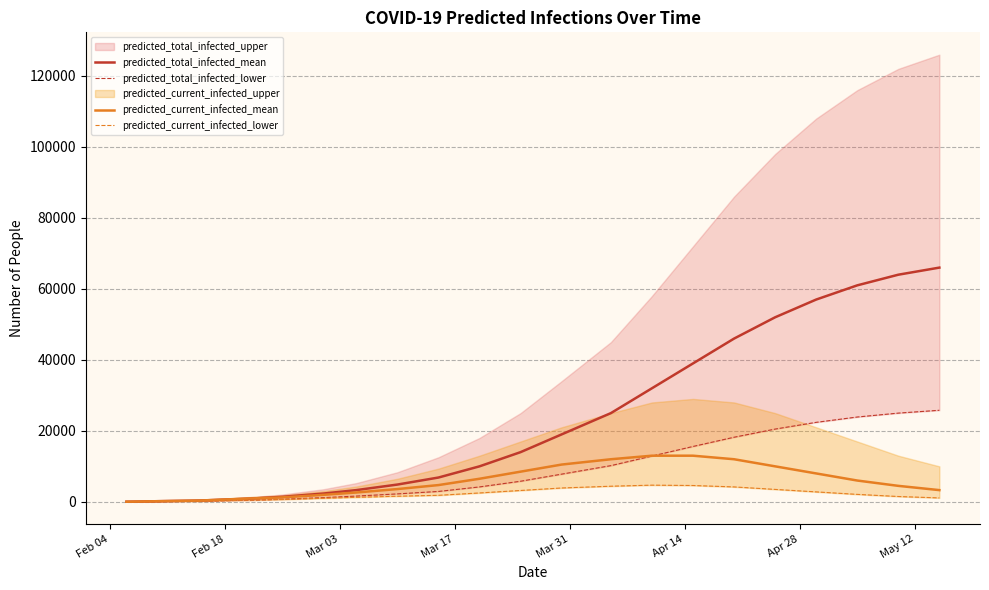

What is the highest value of the predicted_total_infected_mean series?

66000